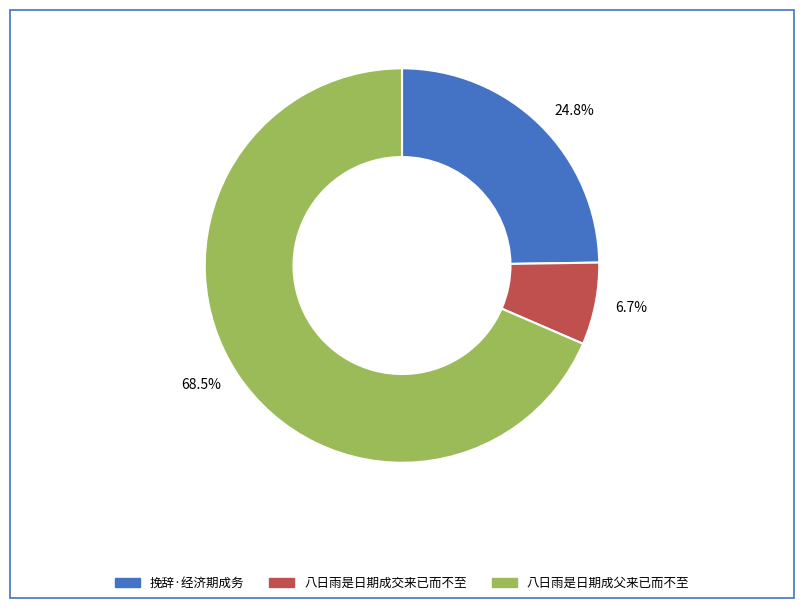

Between 八日雨是日期成交来已而不至 and 八日雨是日期成父来已而不至, which is larger?

八日雨是日期成父来已而不至